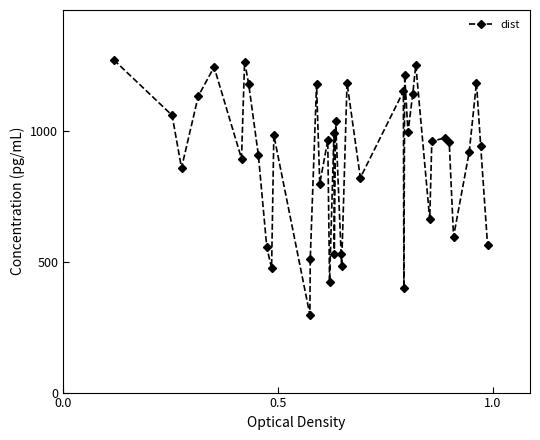

True or false: the data has more than 1 interior local peaks.

True